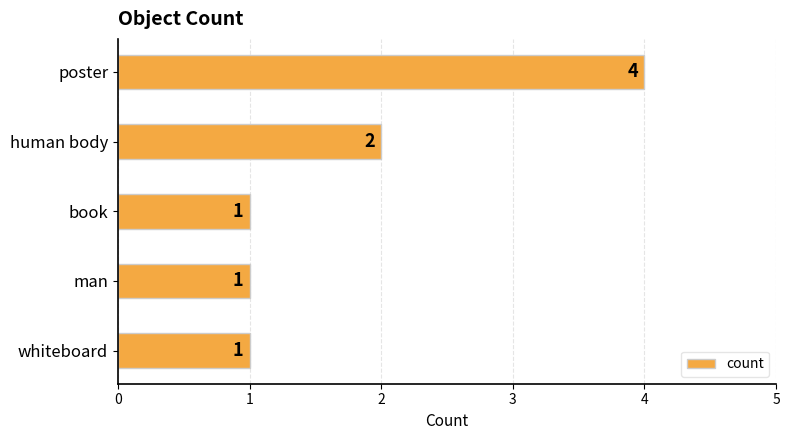

At which label is the value closest to 2?

human body